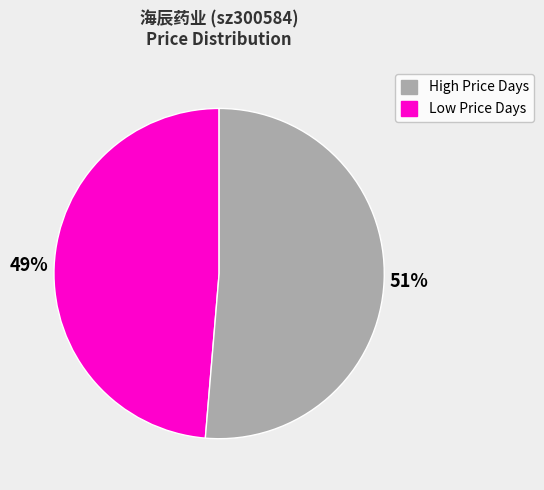

Does any single category account for the majority?

Yes